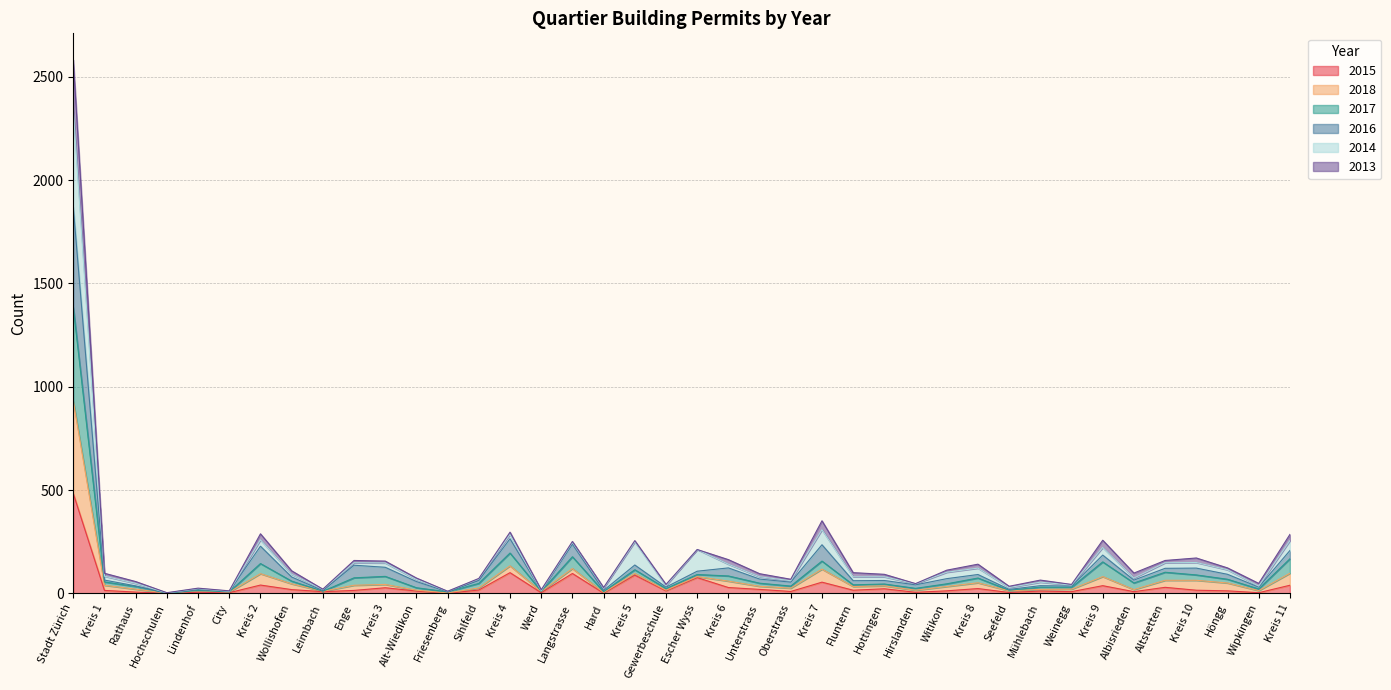

What are all the series names shown in the legend?

2015, 2018, 2017, 2016, 2014, 2013